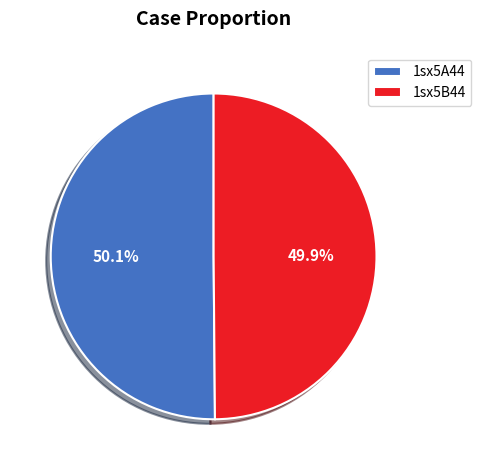

Does any single category account for the majority?

Yes